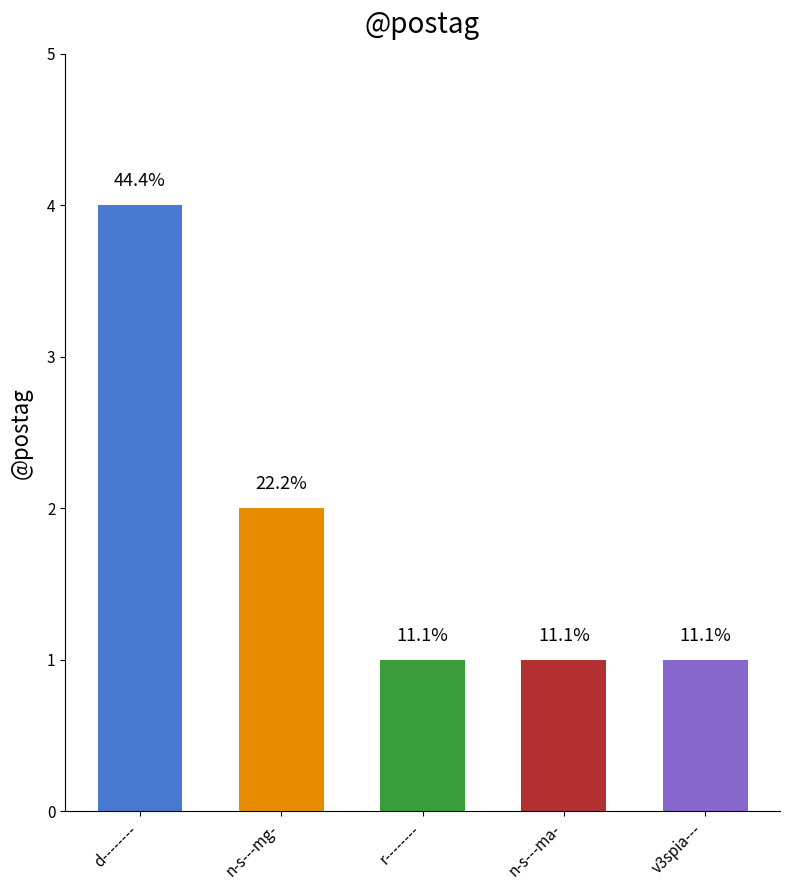

Are the bars horizontal?

No